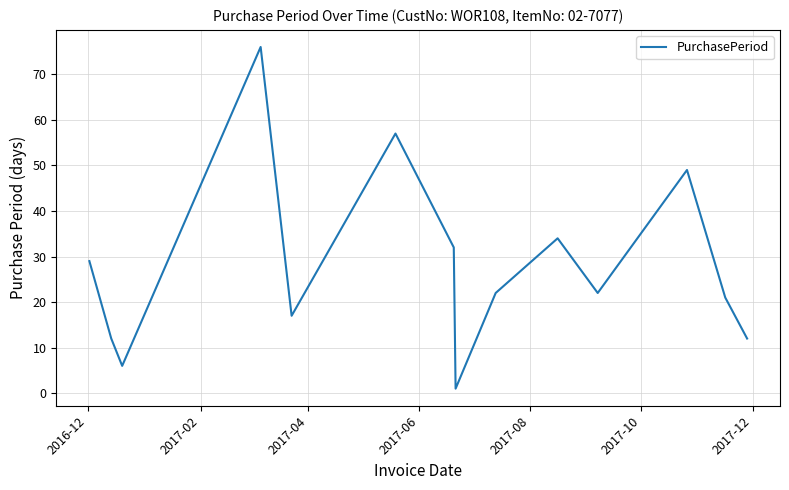

What is the difference between the maximum and minimum values?

75